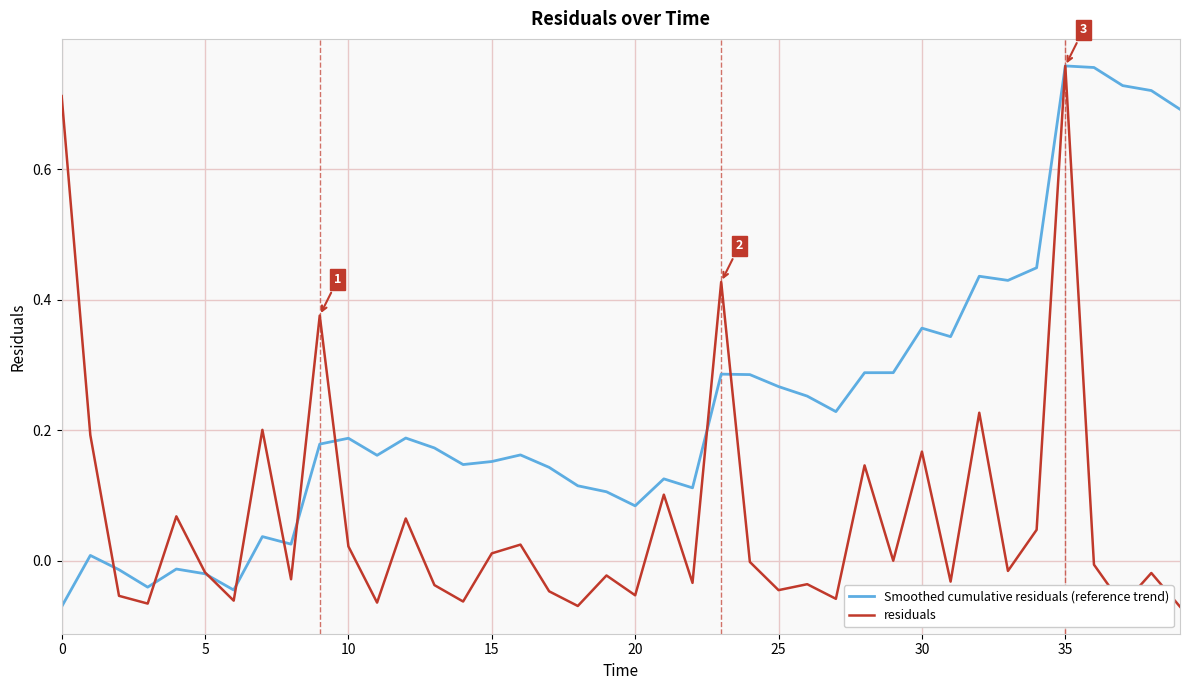

Which series has the largest total across all categories?

Smoothed cumulative residuals (reference trend)